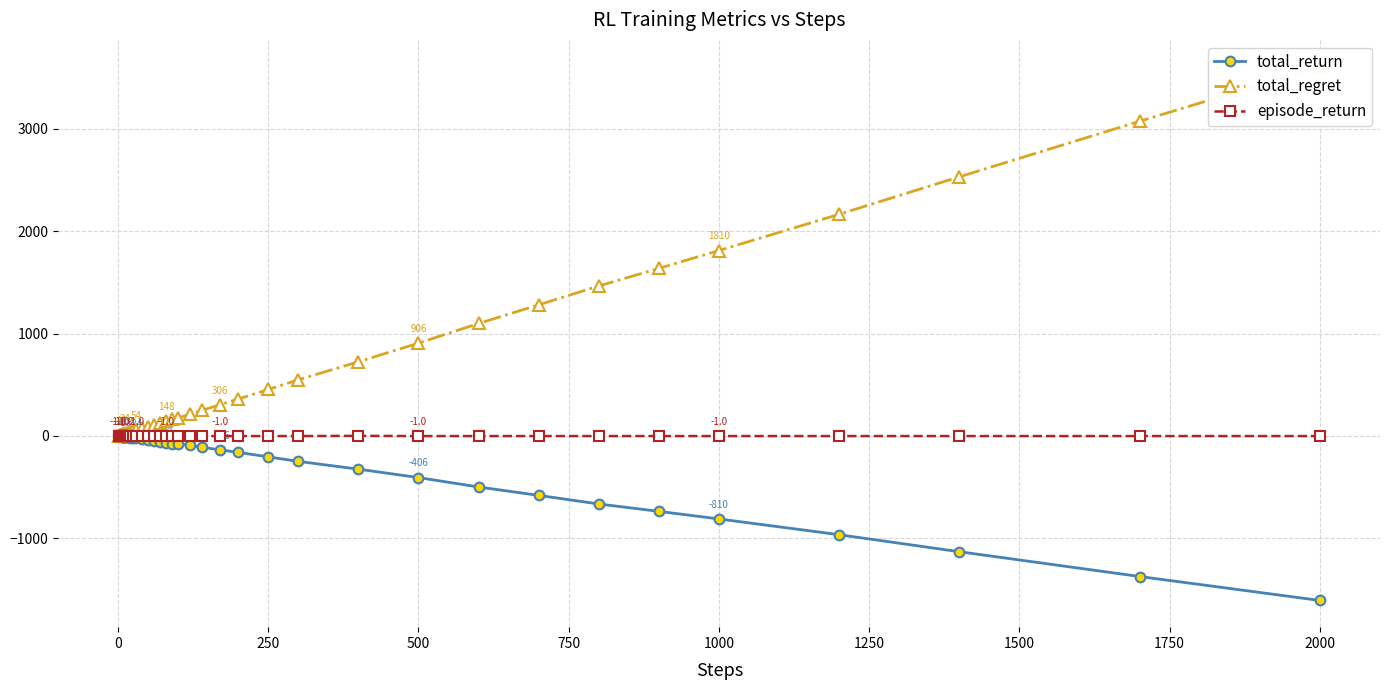

Which category has the lowest value in the total_return series?

2000